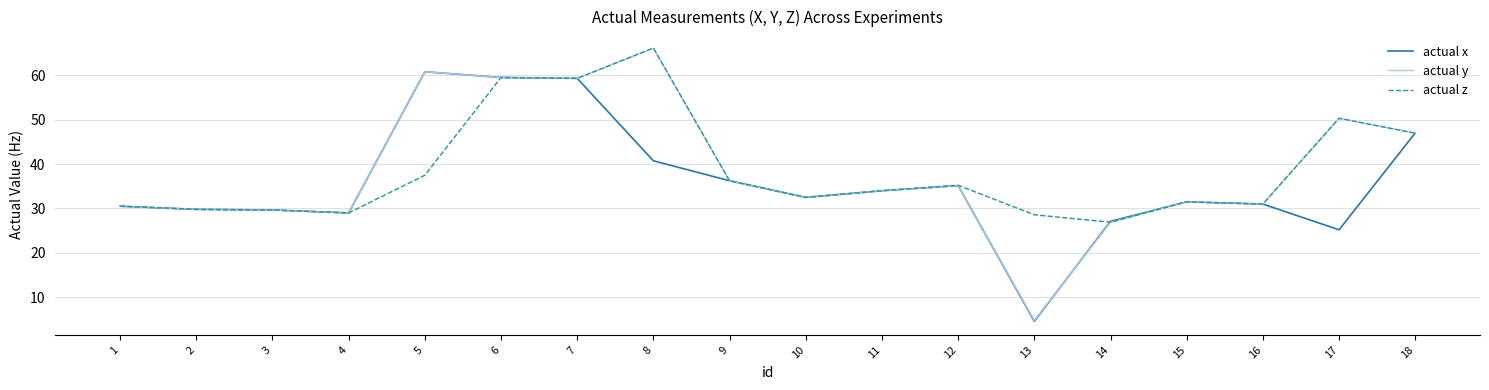

What is the maximum value shown in the chart?

66.2